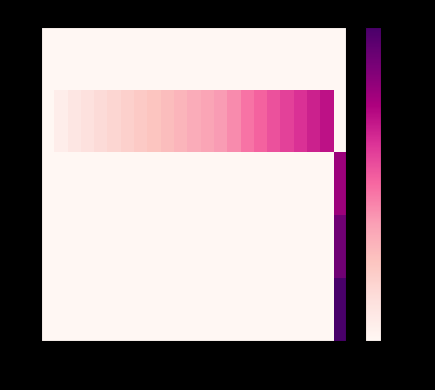

Between 472 and 773, which is larger?

472